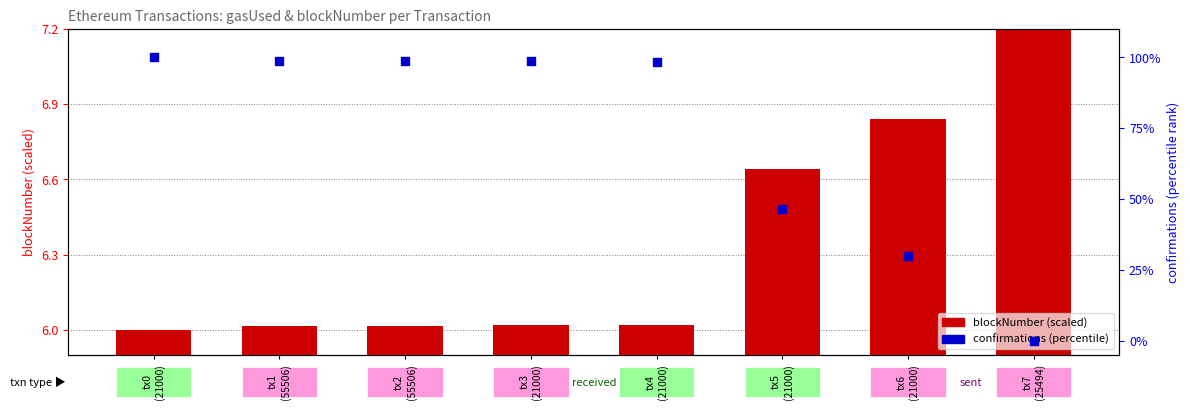

What is the total value across all series at tx0
(21000)?

106.0